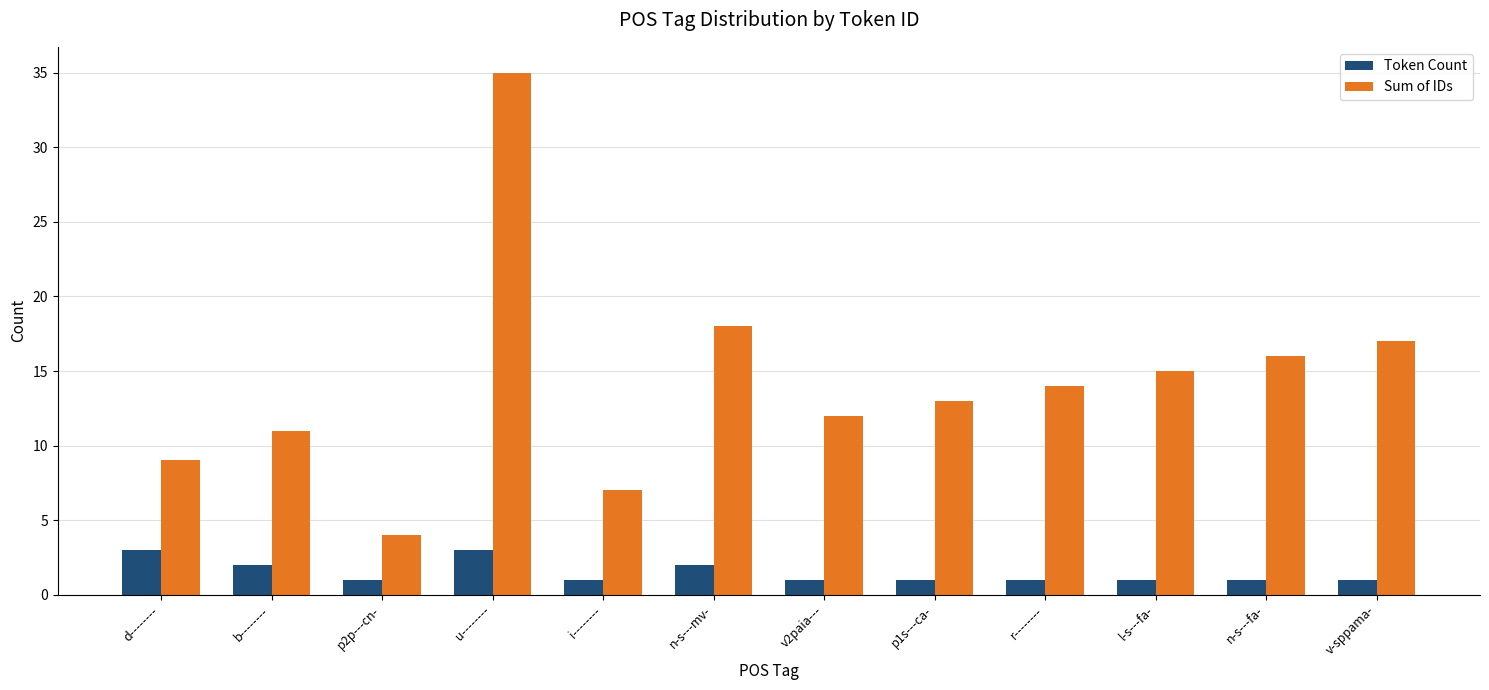

Which category has the highest value across all series?

u--------